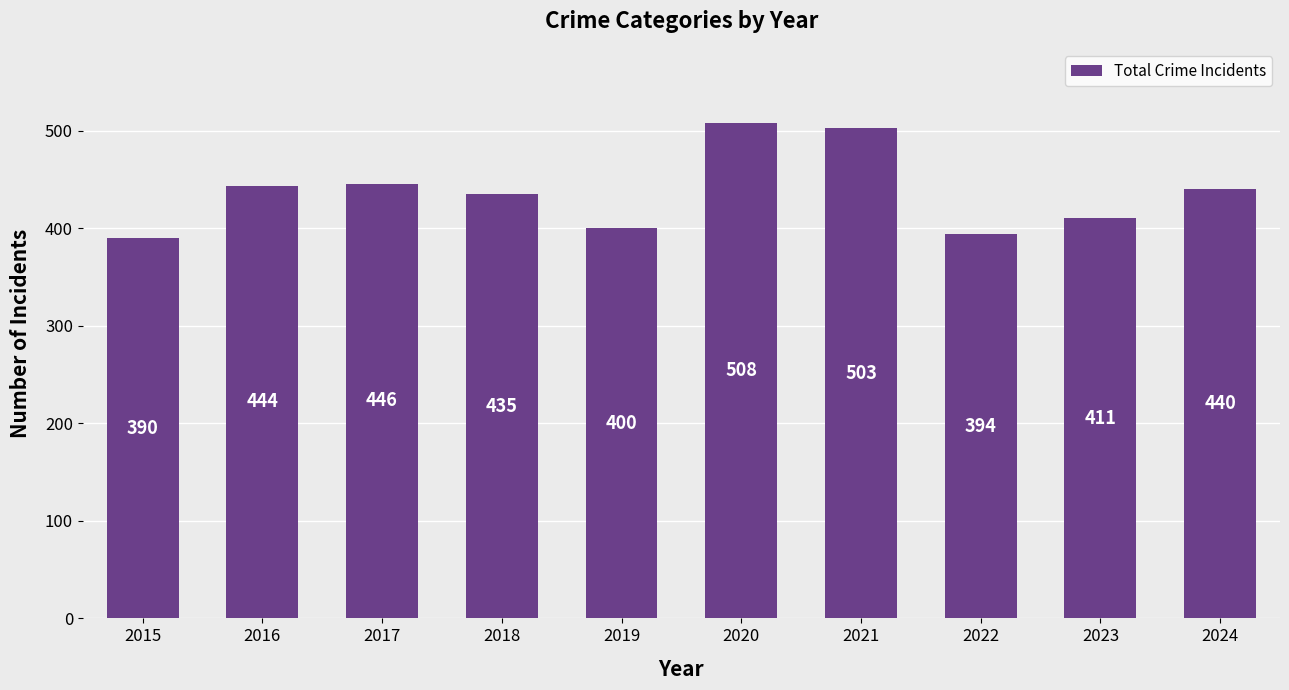

Reading left to right, extract all data points from this chart.

2015=390	2016=444	2017=446	2018=435	2019=400	2020=508	2021=503	2022=394	2023=411	2024=440